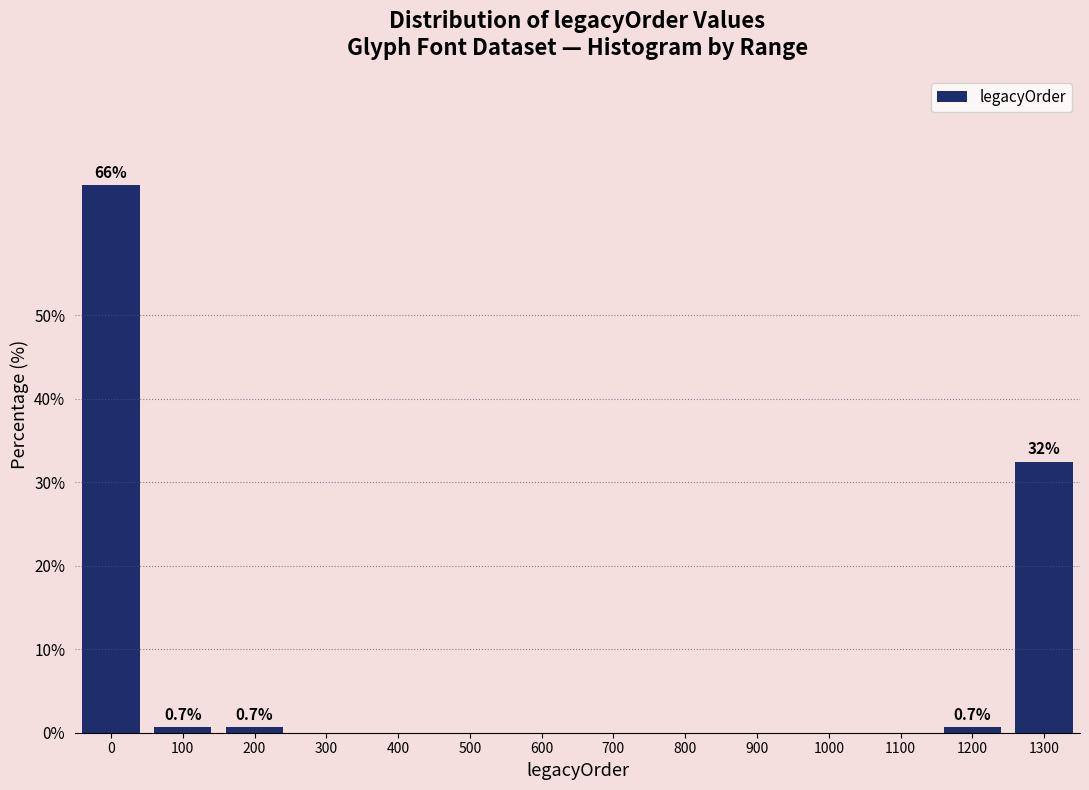

Reading left to right, transcribe all the data shown in this chart.

0=65.6	100=0.7	200=0.7	300=0.0	400=0.0	500=0.0	600=0.0	700=0.0	800=0.0	900=0.0	1000=0.0	1100=0.0	1200=0.7	1300=32.5